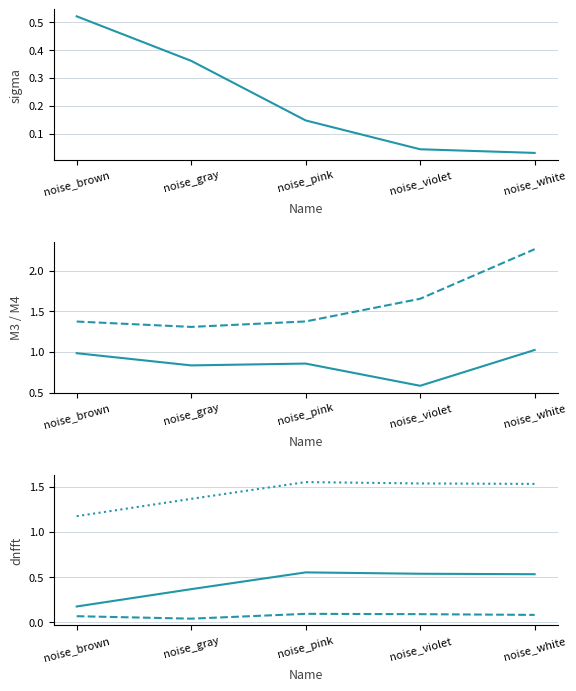

What is the average value of the sigma series?

0.2